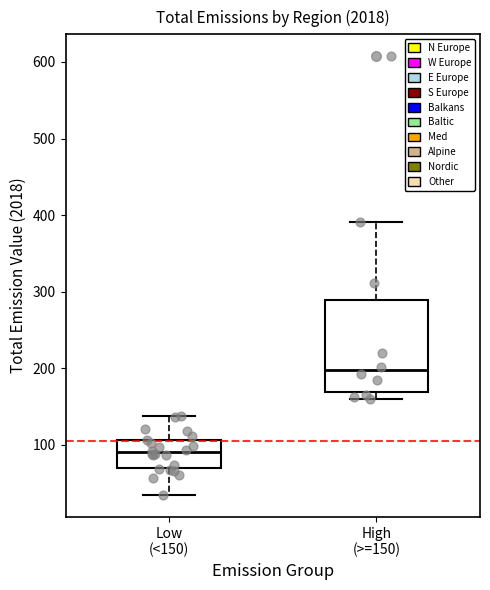

Reading left to right, read every box against the y-axis: the position of its median line, the range the box covers, and the ends of its whiskers. The values are not printed on the chart, so give them approximately, as read against the axis.

Low (<150): median 90, box 70 to 110, whiskers 30 to 140
High (>=150): median 200, box 170 to 290, whiskers 160 to 390